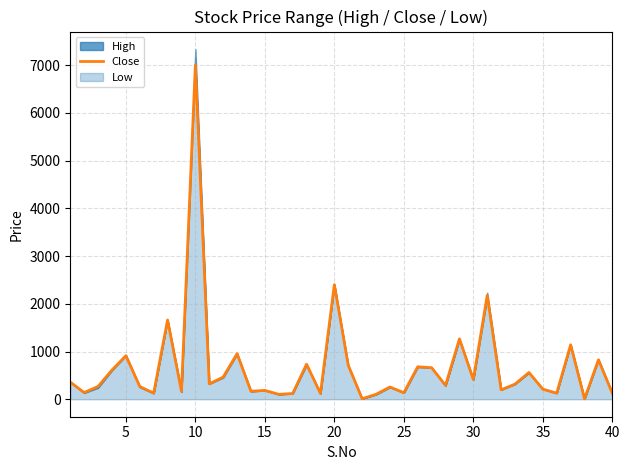

The value of Close at 20 is 906.7. True or false?

False